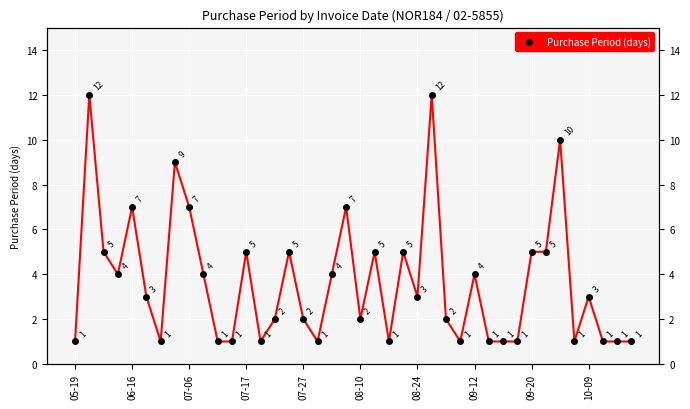

What is the average value?

4